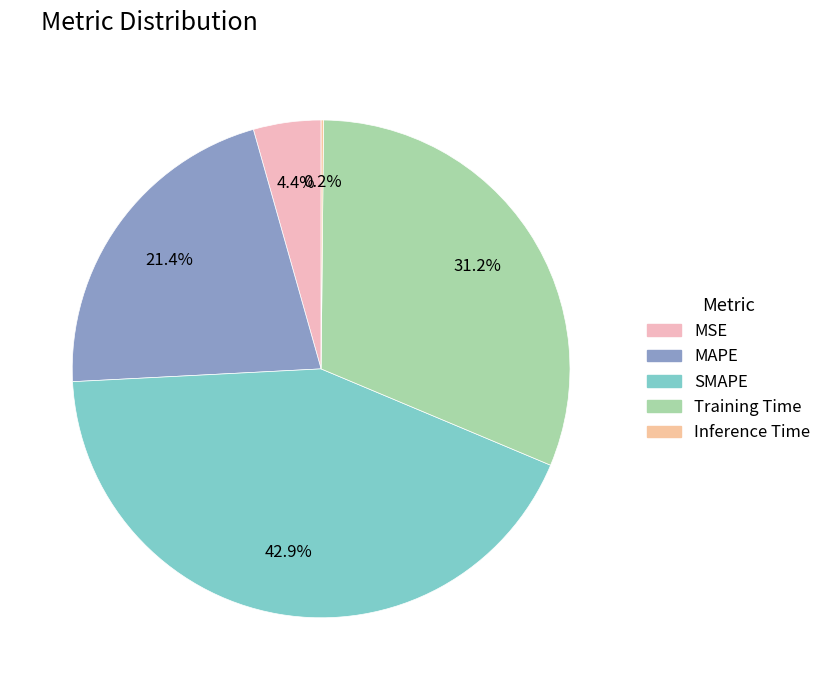

Is there a majority slice in this chart?

No